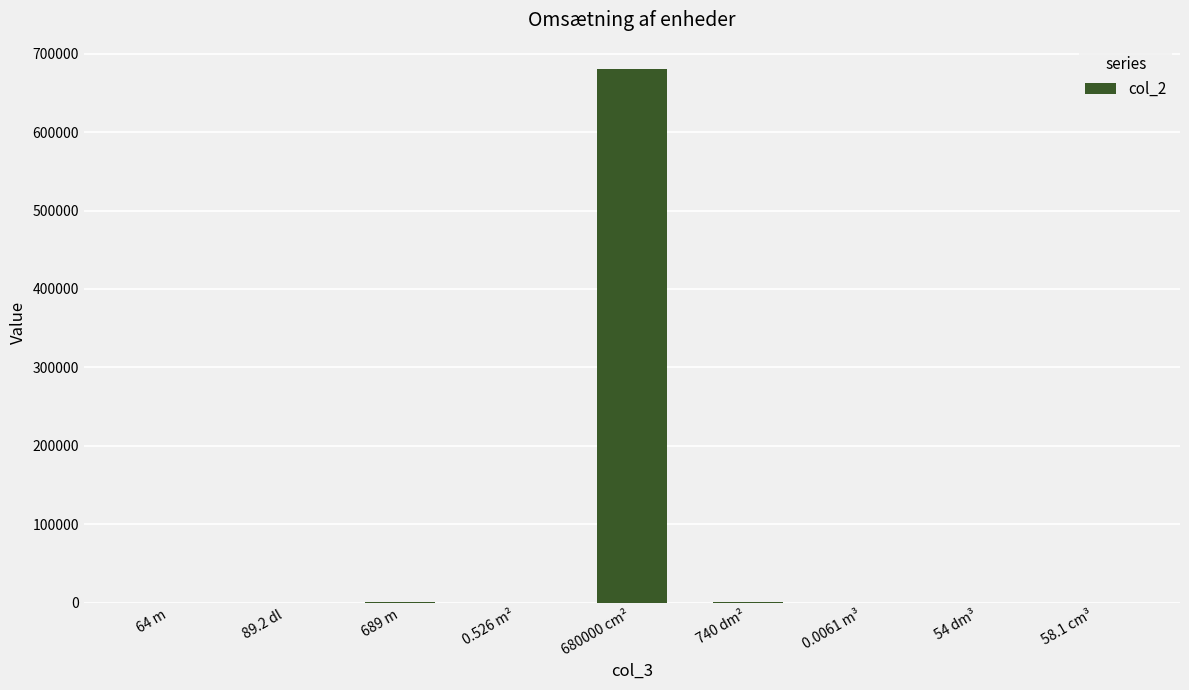

At which category does the chart reach its peak across all series?

680000 cm²